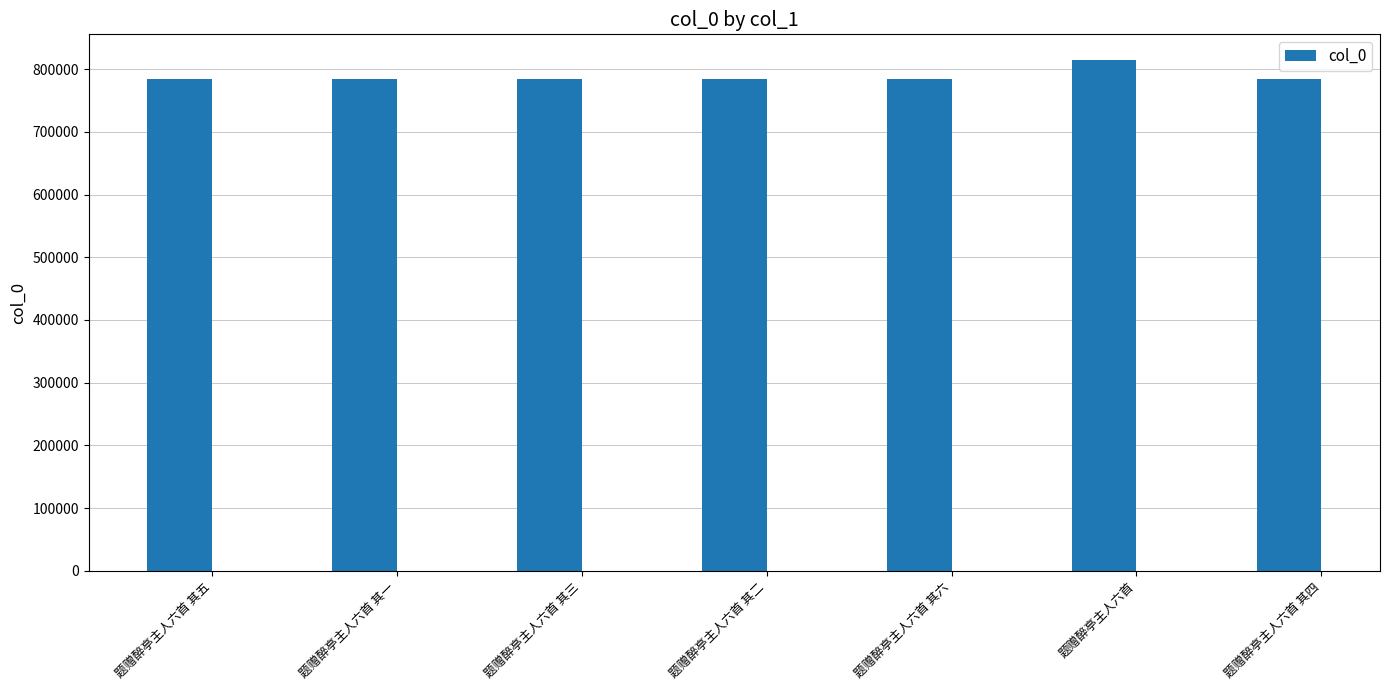

Which label corresponds to the largest value in the chart?

题赠醉亭主人六首